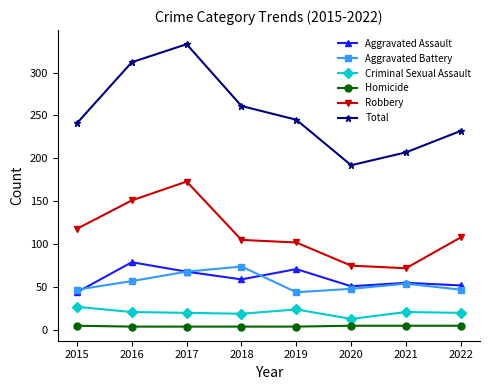

True or false: Robbery and Total cross at least once.

False